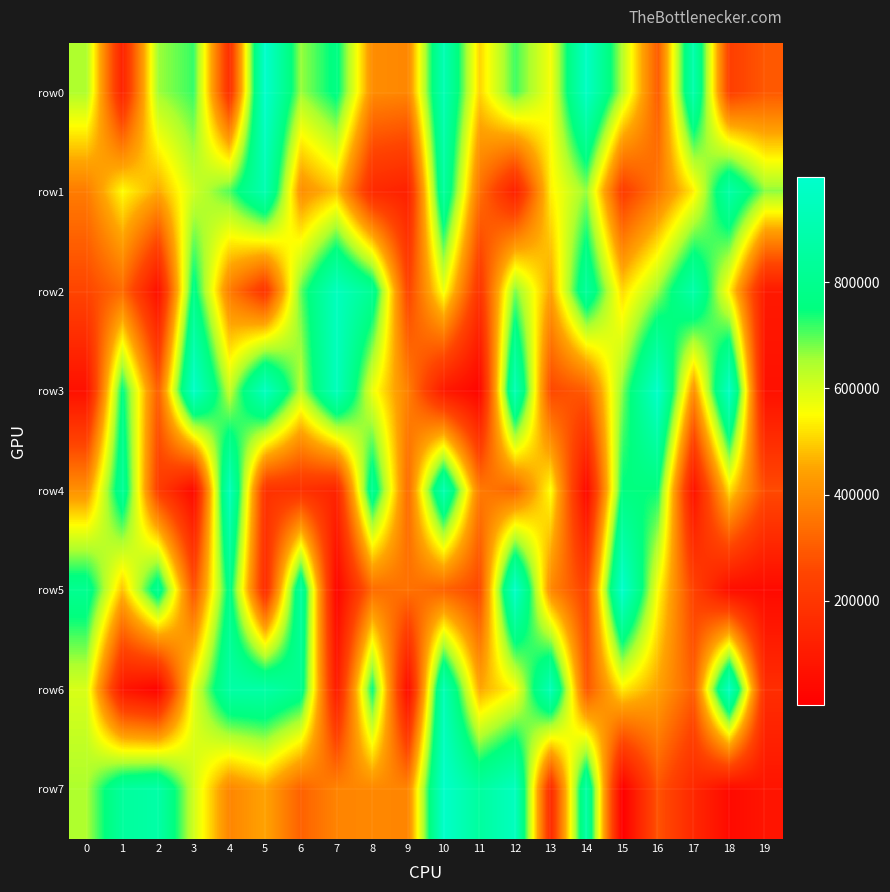

Reading left to right, list all the values displayed in this chart.

row0: 0=647305	1=129193	2=658260	3=719735	4=172958	5=996383	6=661513	7=768965	8=401345	9=388589	10=918559	11=503955	12=714419	13=560657	14=971816	15=640612	16=300302	17=897869	18=231861	19=291488
row1: 0=367258	1=550017	2=454735	3=610852	4=704864	5=908874	6=404567	7=487444	8=153842	9=122946	10=852897	11=345930	12=117964	13=536488	14=664340	15=223244	16=357586	17=532381	18=876275	19=670227
row2: 0=250684	1=331628	2=58947	3=777211	4=367852	5=193051	6=696626	7=950836	8=814236	9=243688	10=573135	11=190709	12=680302	13=445490	14=844728	15=508614	16=661670	17=888072	18=537571	19=97520
row3: 0=64994	1=760004	2=303502	3=985308	4=619107	5=960331	6=634573	7=947638	8=573458	9=377055	10=96151	11=24534	12=928468	13=257315	14=300031	15=671966	16=991076	17=409262	18=972600	19=64589
row4: 0=410584	1=828179	2=224720	3=38932	4=940982	5=187918	6=180552	7=135560	8=818102	9=328096	10=910478	11=364969	12=320713	13=557155	14=33735	15=754567	16=747546	17=69330	18=521156	19=265517
row5: 0=805798	1=482862	2=813412	3=277594	4=780557	5=158608	6=853806	7=24035	8=334352	9=345804	10=313420	11=254471	12=987387	13=392169	14=236687	15=999310	16=555953	17=241025	18=53796	19=43089
row6: 0=597520	1=83724	2=16634	3=579873	4=874128	5=877802	6=802341	7=98098	8=755998	9=40251	10=920966	11=451893	12=550145	13=930082	14=287147	15=531027	16=445392	17=306854	18=965148	19=167340
row7: 0=648672	1=844780	2=877219	3=608024	4=386484	5=447183	6=312849	7=383742	8=391742	9=385002	10=988352	11=851590	12=953465	13=159239	14=871092	15=2836	16=284665	17=149560	18=42979	19=78802